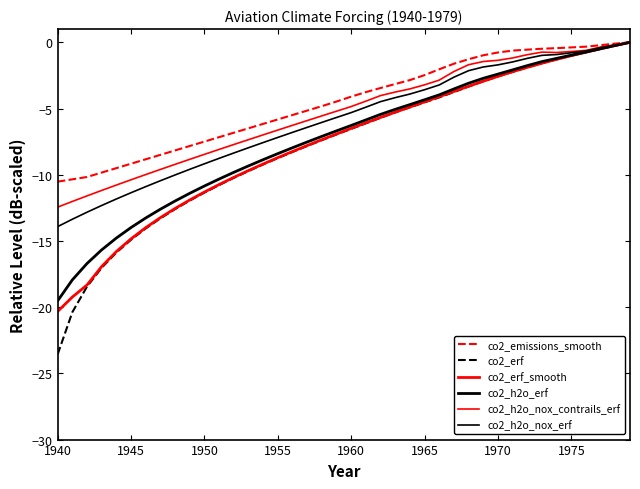

How many lines are shown in the chart?

6